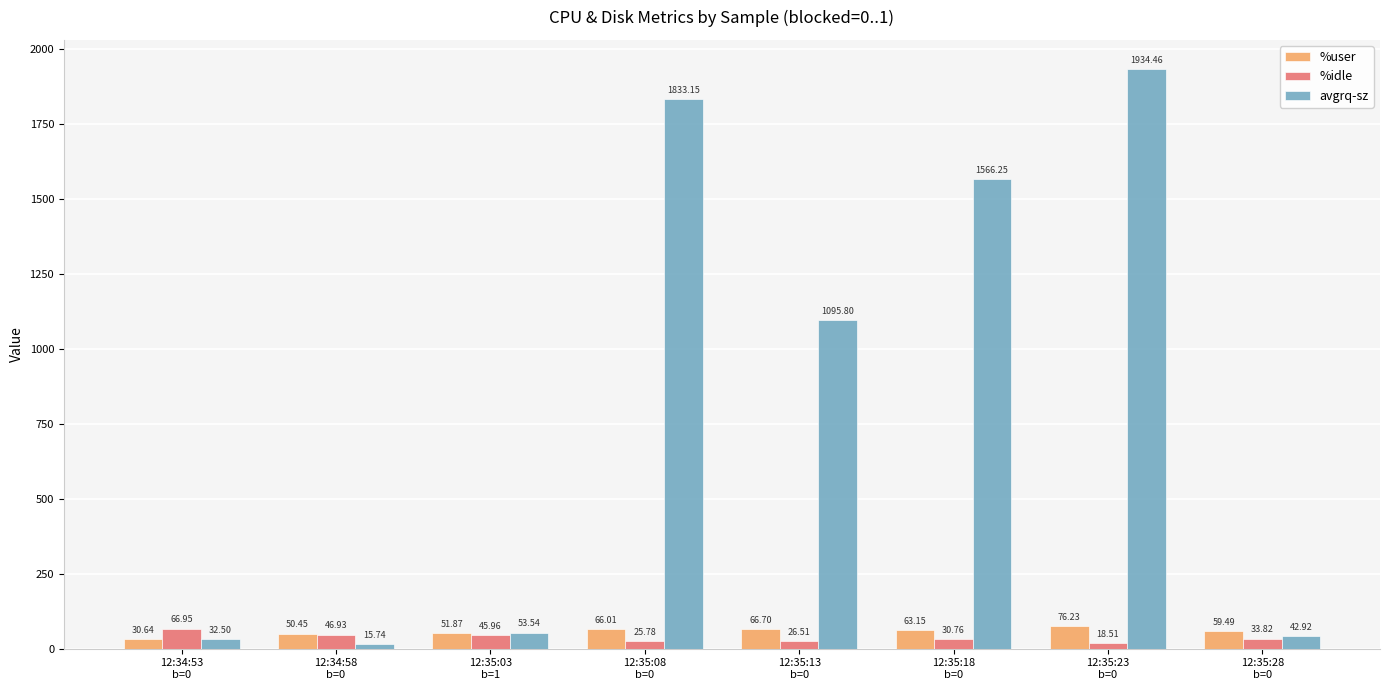

Which series has the largest total across all categories?

avgrq-sz